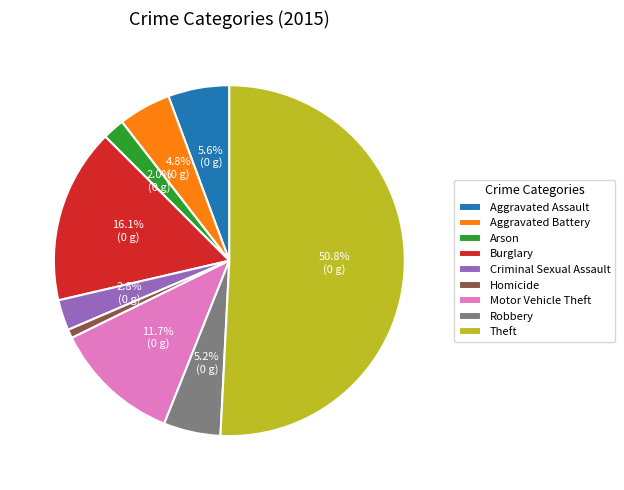

Is it true that Robbery is 5% of the pie?

True